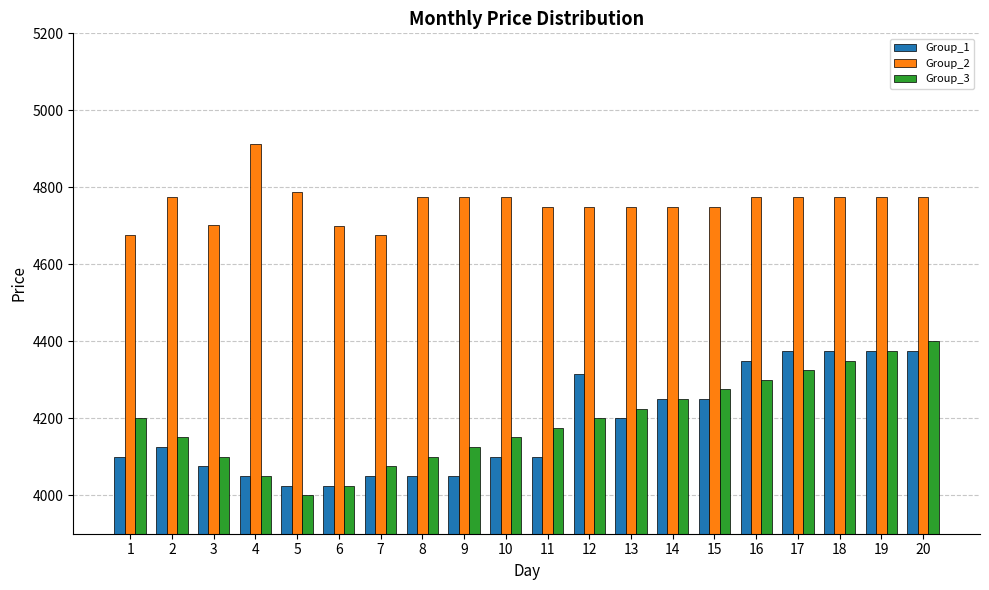

What is the sum of all Group_1 values?

83615